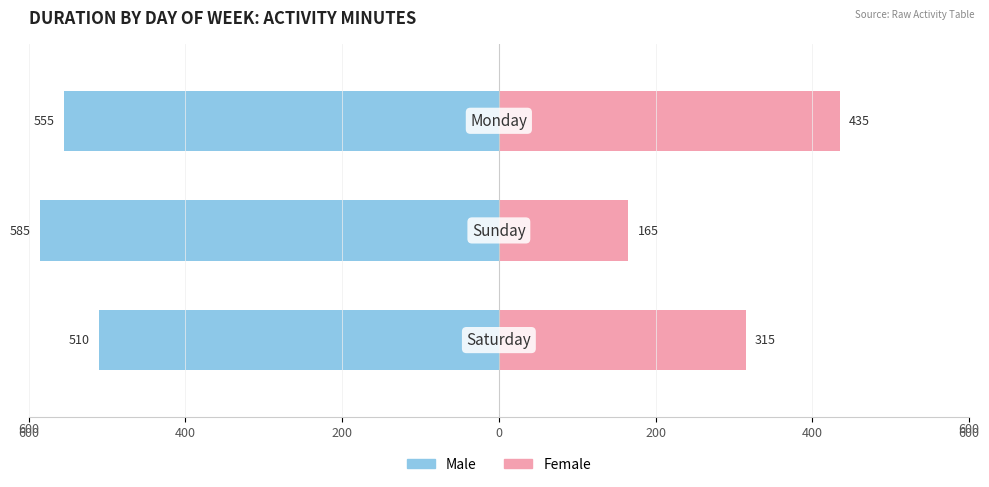

Reading right to left, what are all the values shown in this chart?

Male: -555	-585	-510
Female: 435	165	315